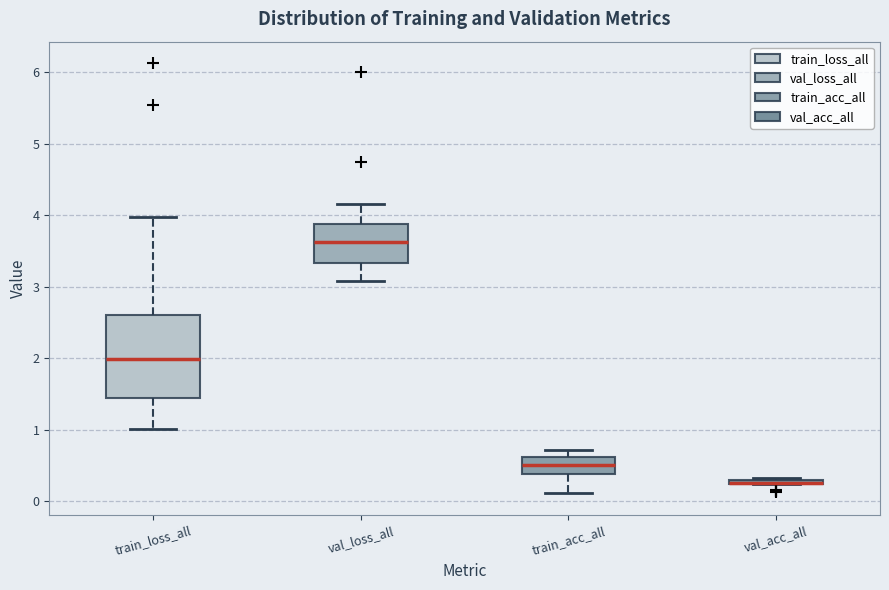

Comparing the boxes themselves (not the whiskers), which one is the tallest?

train_loss_all